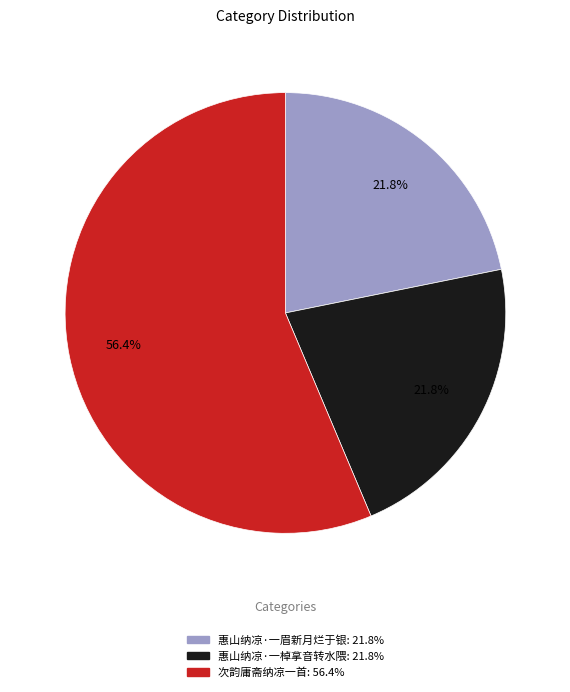

True or false: 惠山纳凉·一眉新月烂于银 accounts for 22% of the total.

True